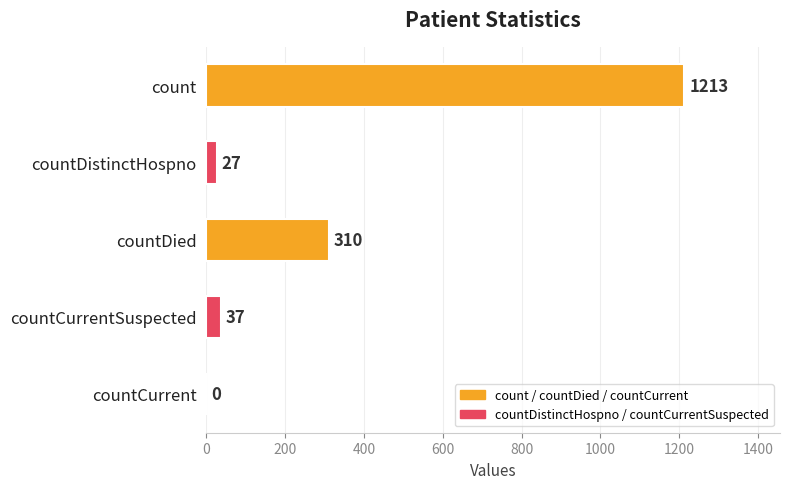

Reading top to bottom, list all the values displayed in this chart.

count=1213	countDistinctHospno=27	countDied=310	countCurrentSuspected=37	countCurrent=0